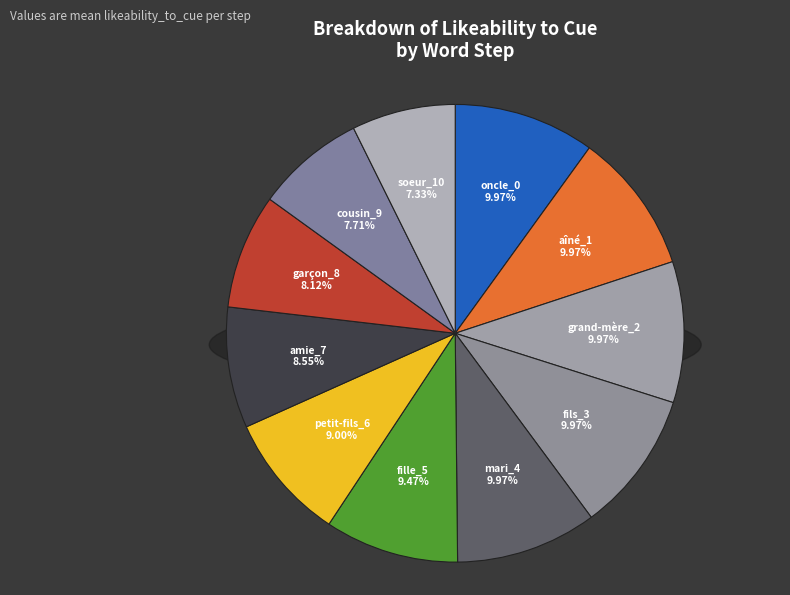

The fille_5 slice represents 9% of the pie. True or false?

True